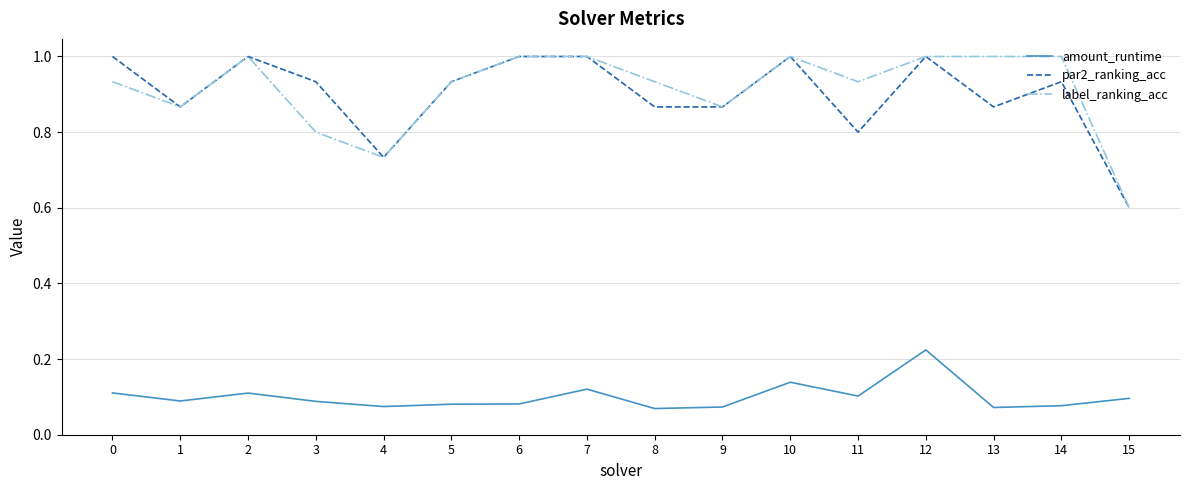

Which category has the lowest value in the label_ranking_acc series?

15